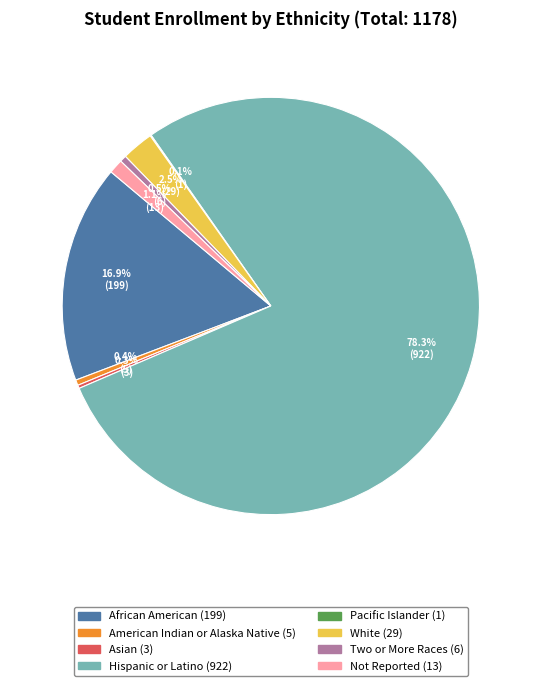

To the nearest percent, what is the average slice percentage?

12%